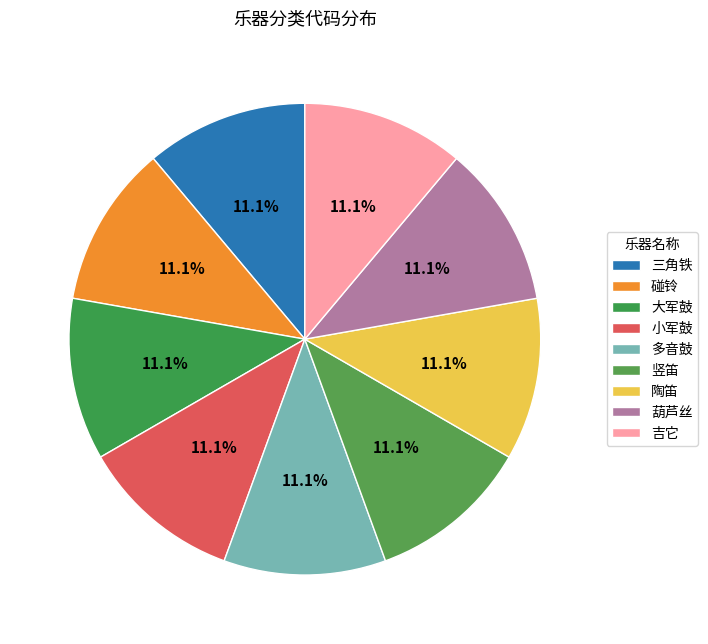

Between 陶笛 and 吉它, which is larger?

陶笛